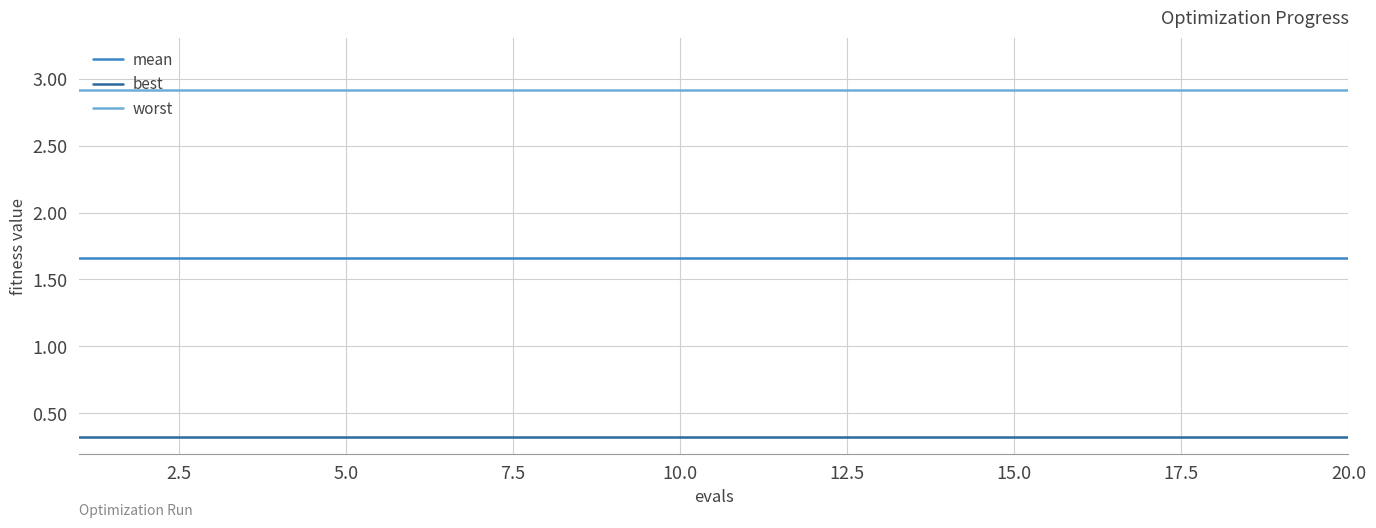

Rank the series by their average value, from lowest to highest.

best, mean, worst